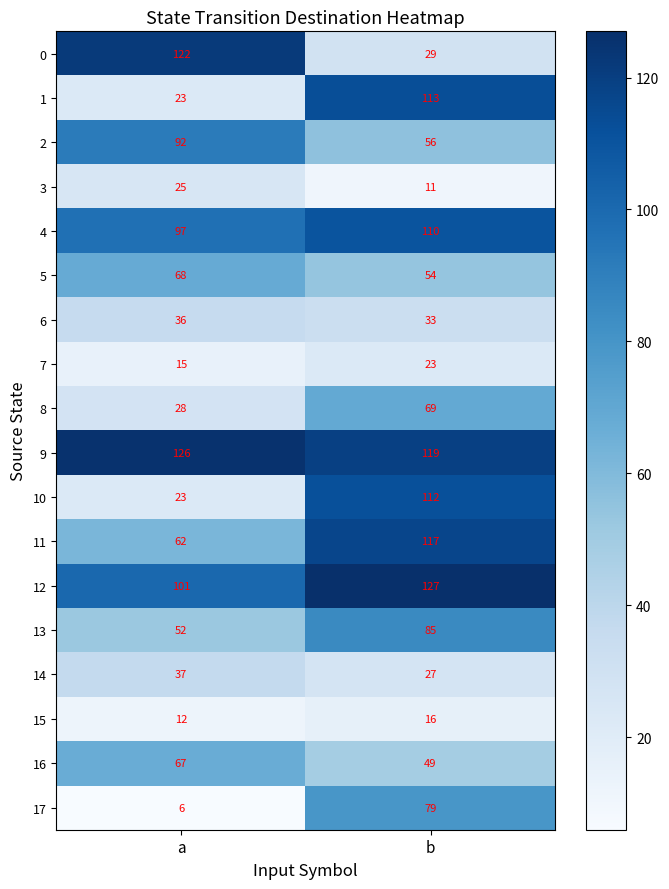

Is the value of 14 at a greater than the value of 0 at a?

No